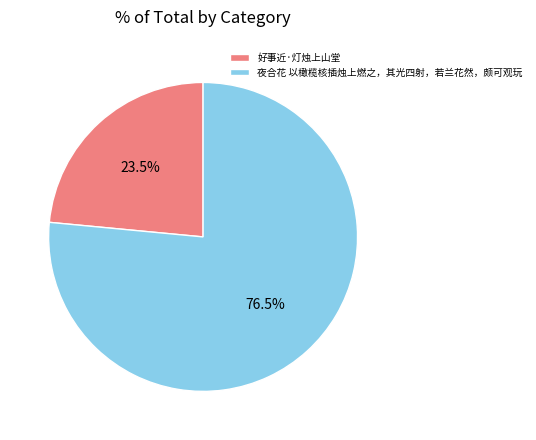

Is there any slice that represents more than half of the pie?

Yes